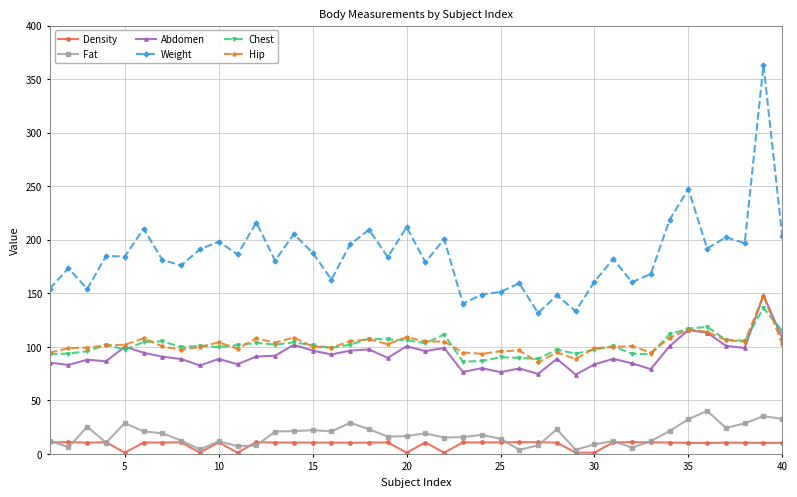

True or false: Chest and Weight intersect in this chart.

False